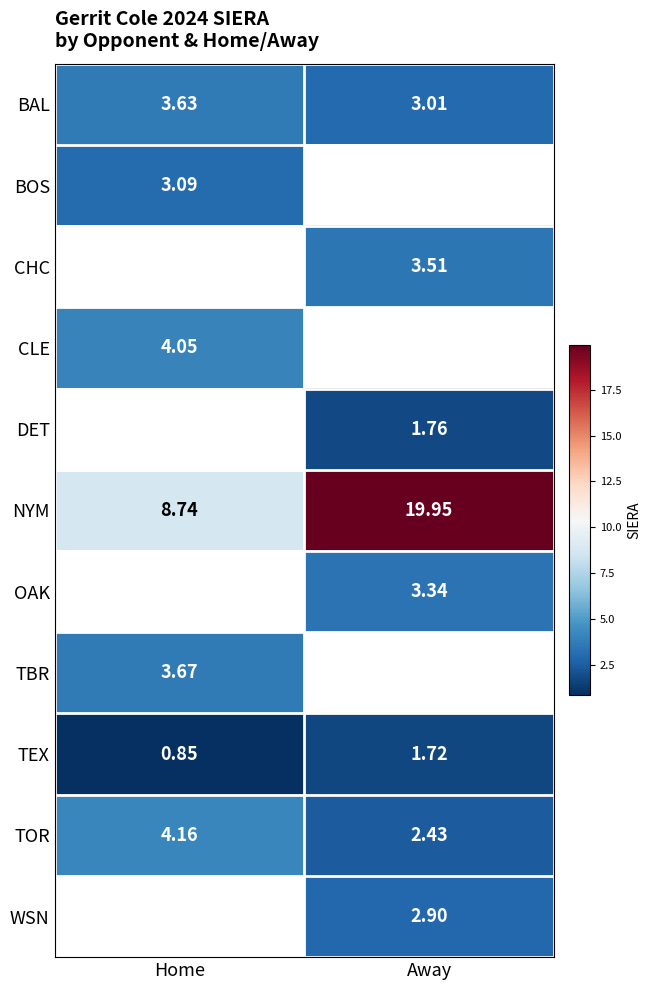

How many data points does each series have?

2